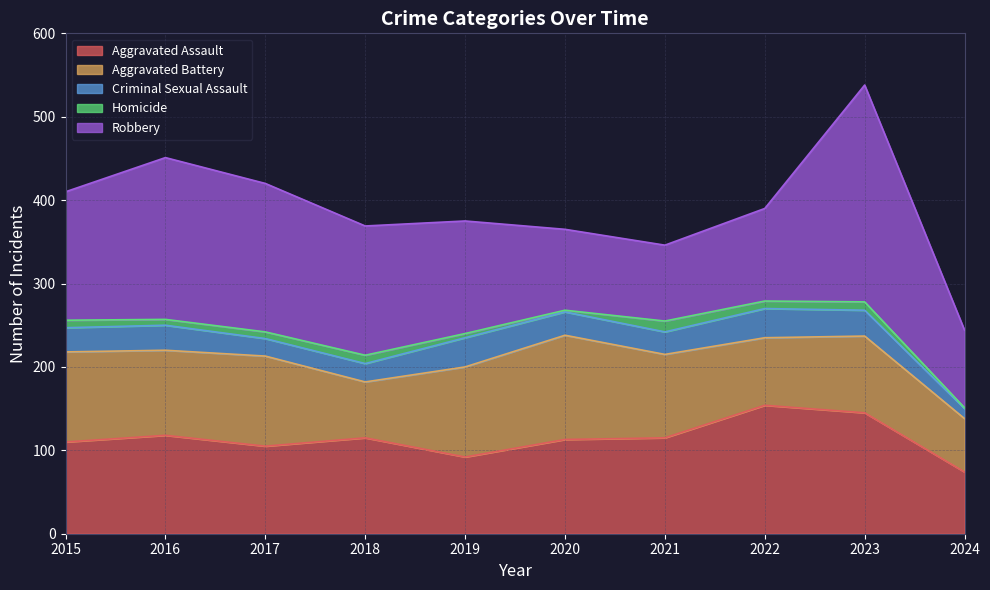

What is the value of the Aggravated Battery point at the 10th from the left?

64